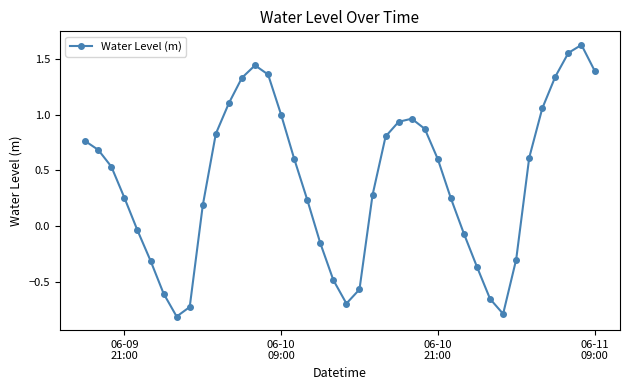

True or false: the data has more than 1 interior local peaks.

True